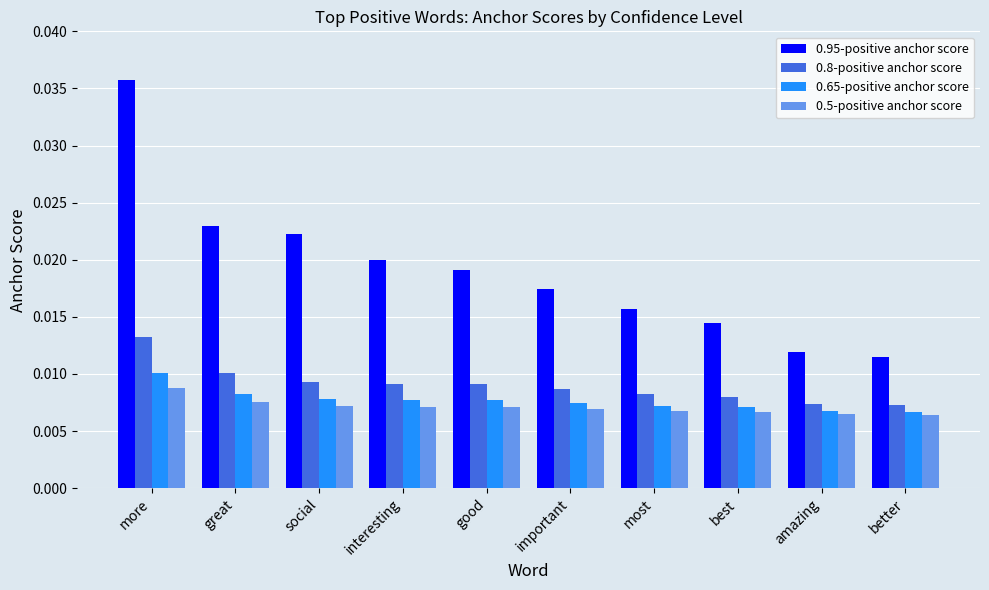

Rank the series by their maximum value, from highest to lowest.

0.95-positive anchor score, 0.8-positive anchor score, 0.65-positive anchor score, 0.5-positive anchor score